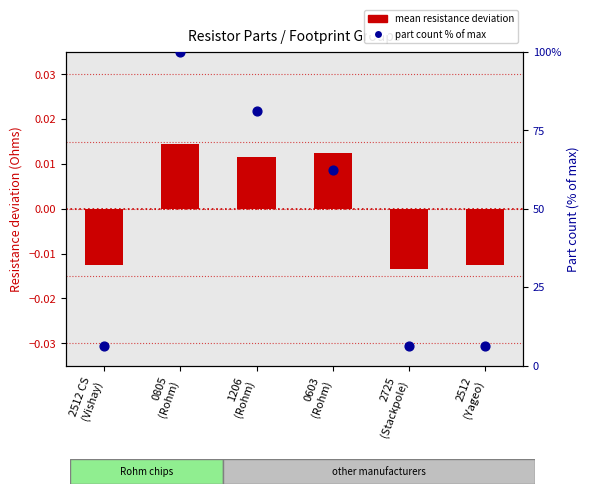

What is the total value across all series at 0603
(Rohm)?

62.5